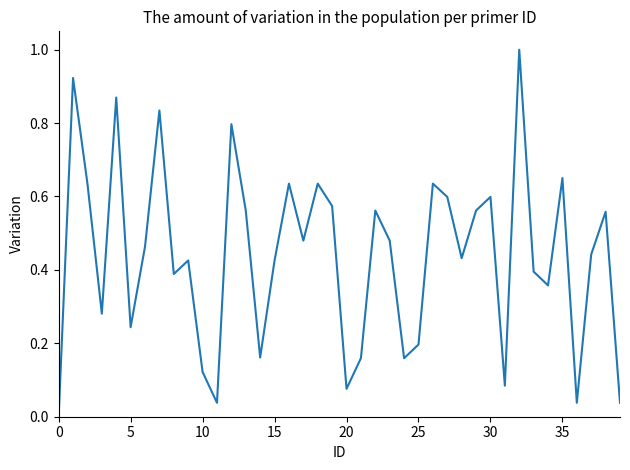

What is the difference between the maximum and minimum values?

1.0